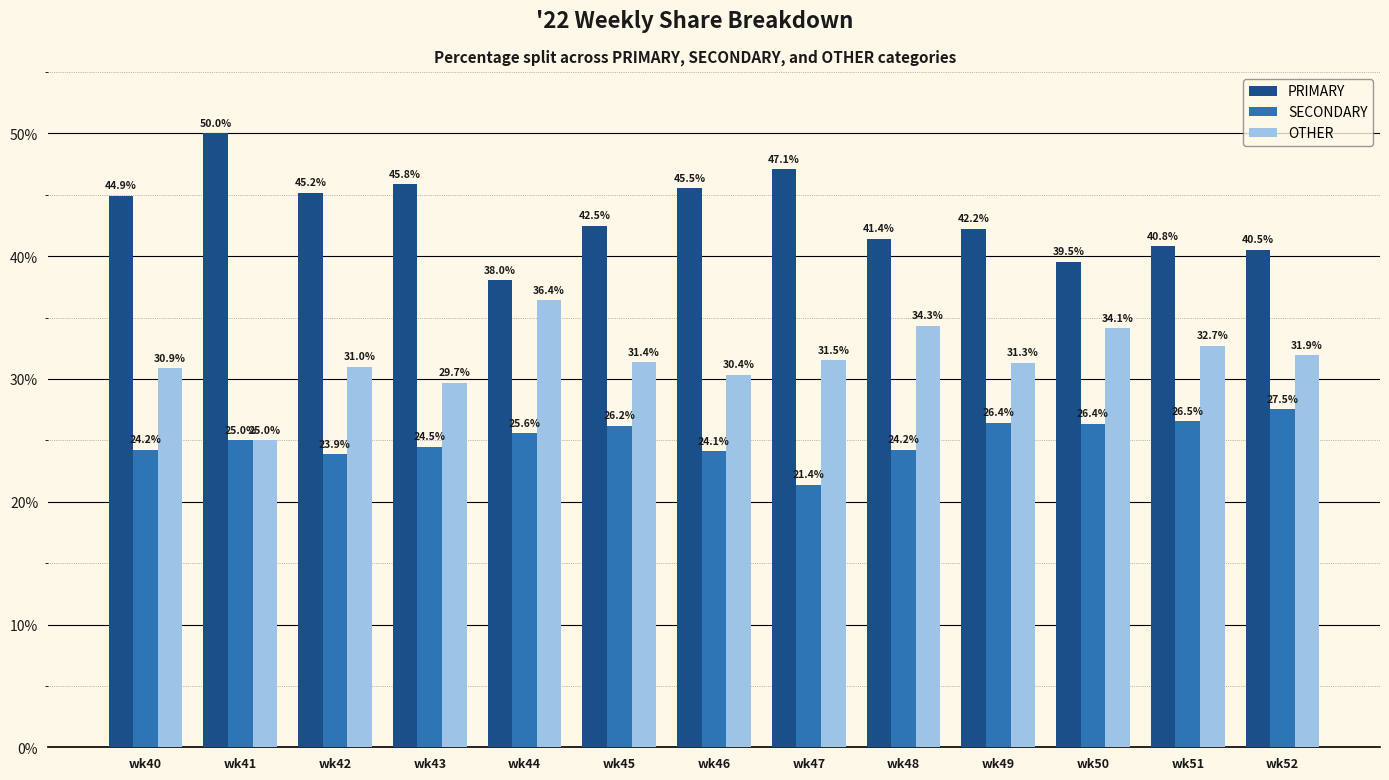

At how many categories does at least one series exceed 36?

13